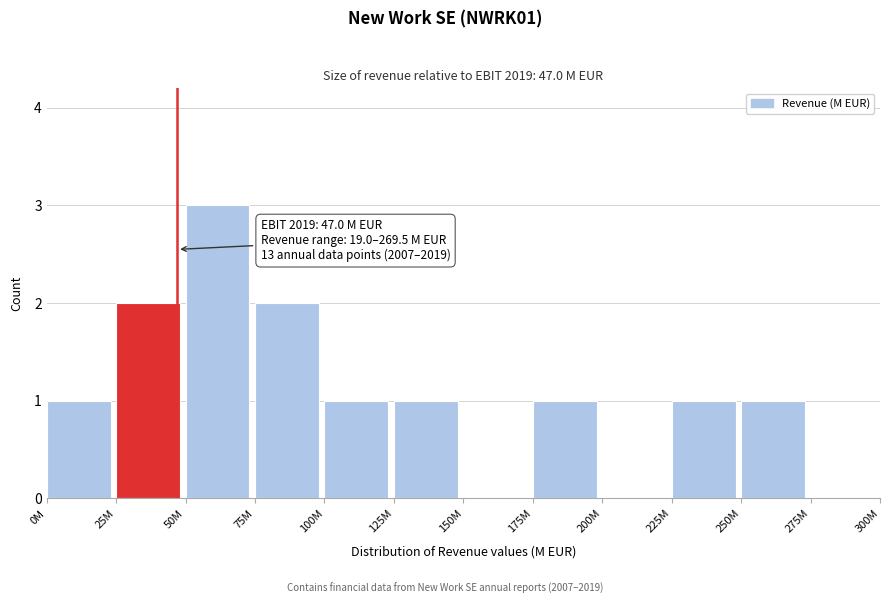

Reading left to right, transcribe all the data shown in this chart.

0M=1	25M=2	50M=3	75M=2	100M=1	125M=1	150M=0	175M=1	200M=0	225M=1	250M=1	275M=0